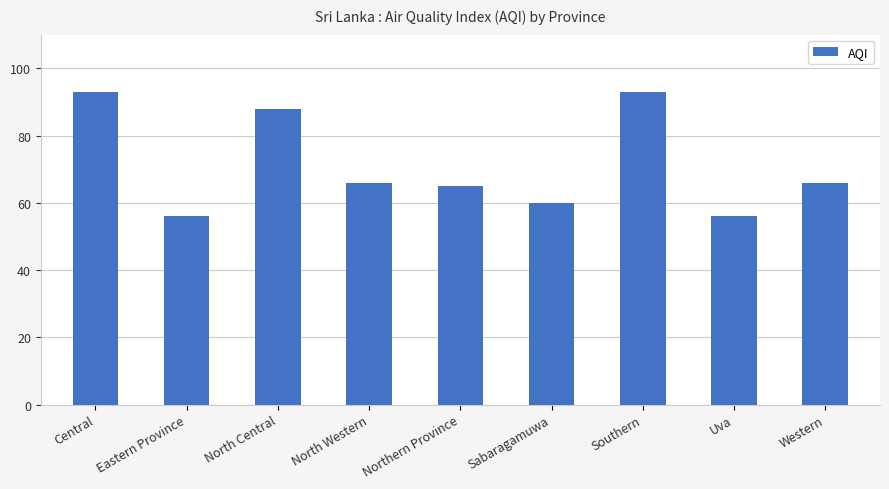

Is it true that the value at Uva is 28?

False